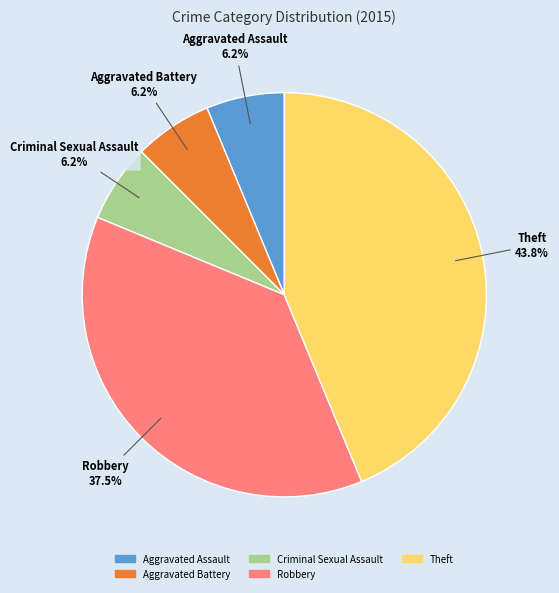

What is the largest slice in the pie chart?

Theft